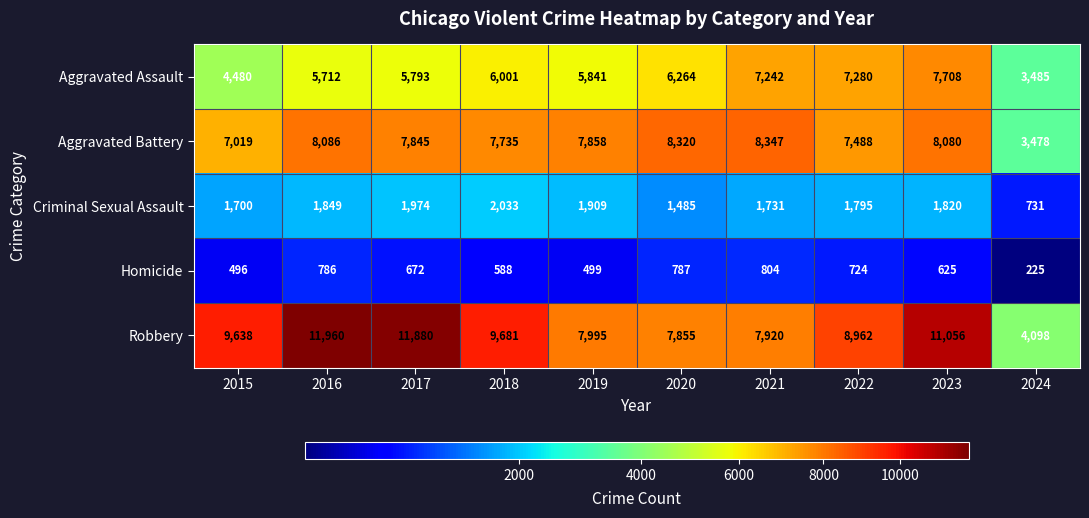

How many distinct data groups are displayed?

5